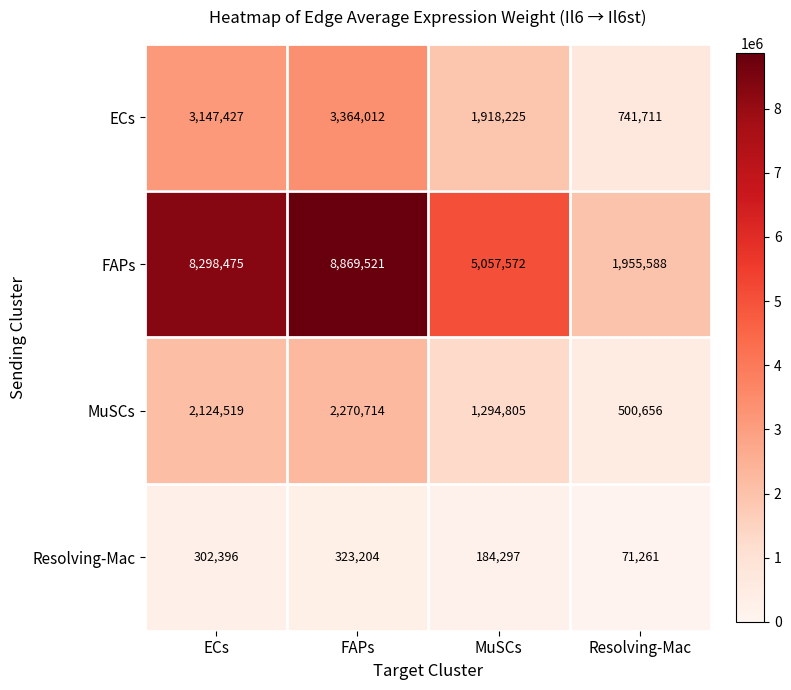

The FAPs series shows 5050351 at ECs. True or false?

False